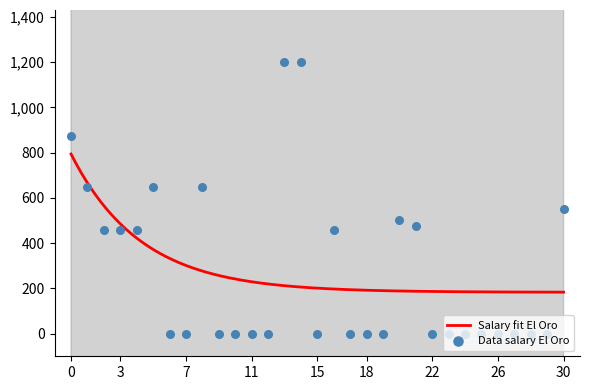

What is the maximum value for Salary fit El Oro?

793.7